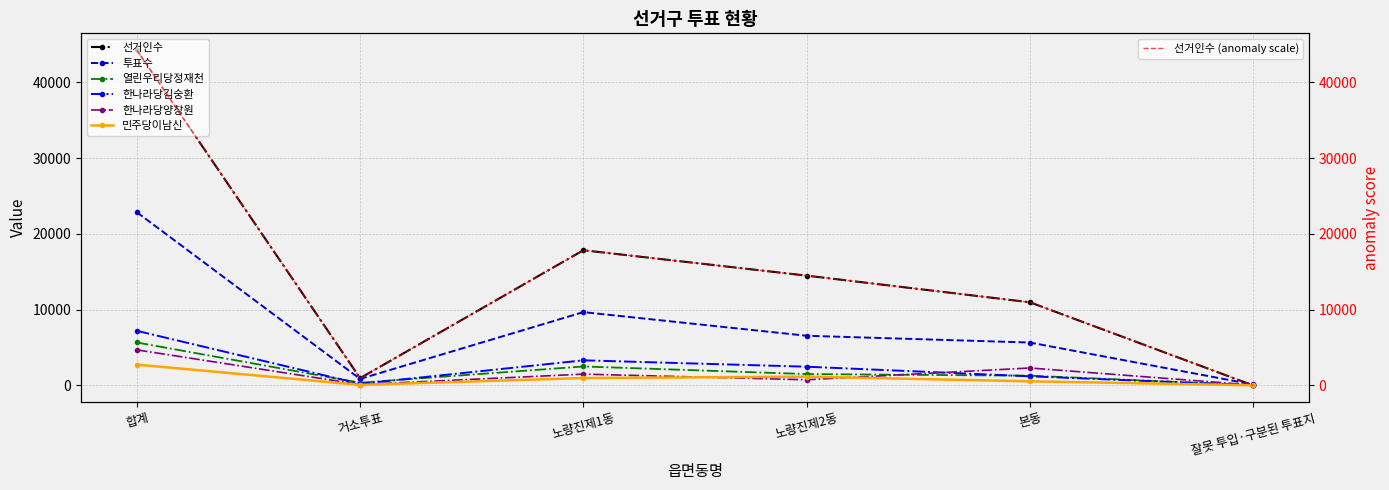

What is the label of the 5th point from the right?

거소투표